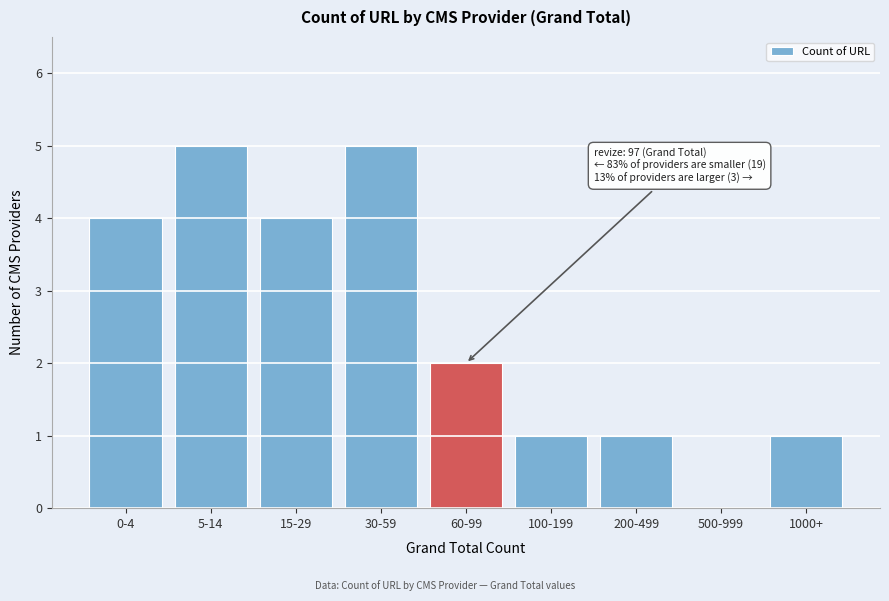

Reading left to right, extract all data points from this chart.

0-4=4	5-14=5	15-29=4	30-59=5	60-99=2	100-199=1	200-499=1	500-999=0	1000+=1